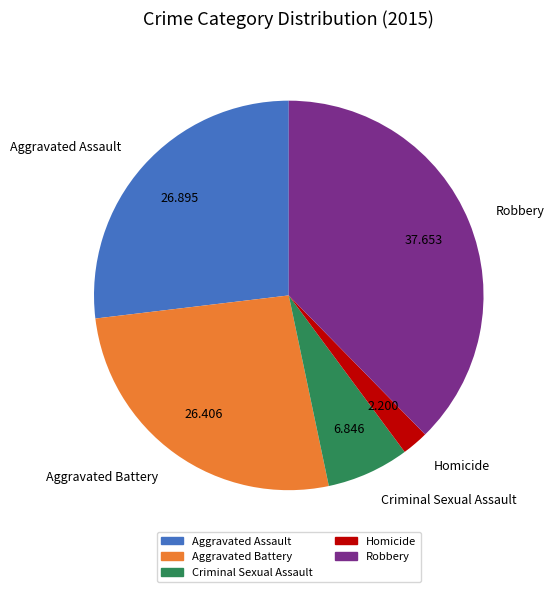

Which has a higher value, Aggravated Assault or Criminal Sexual Assault?

Aggravated Assault